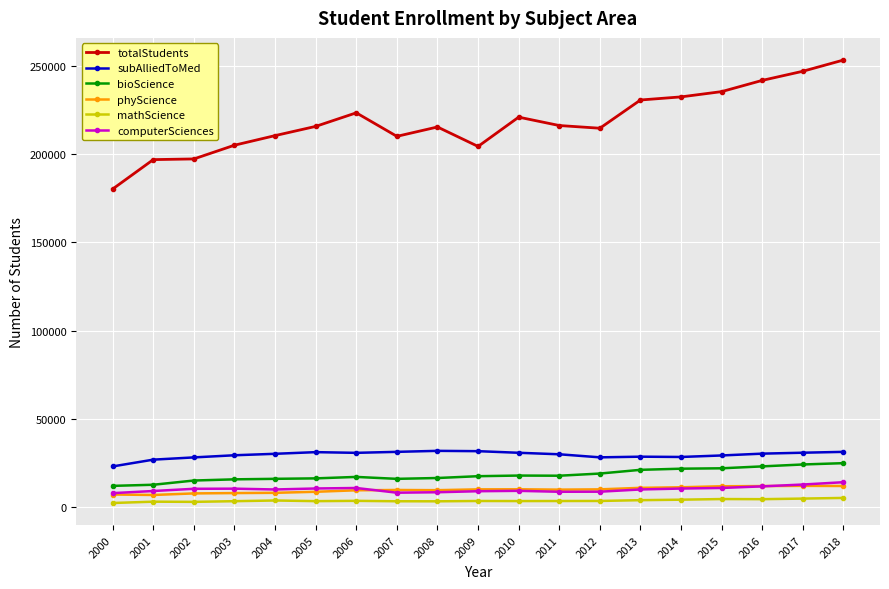

What is the average value of the computerSciences series?

9922